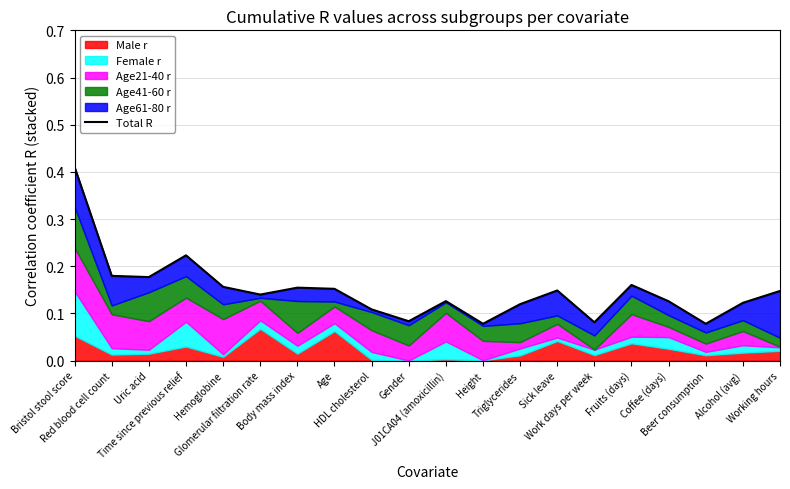

Between Age and Work days per week, which is larger?

Age